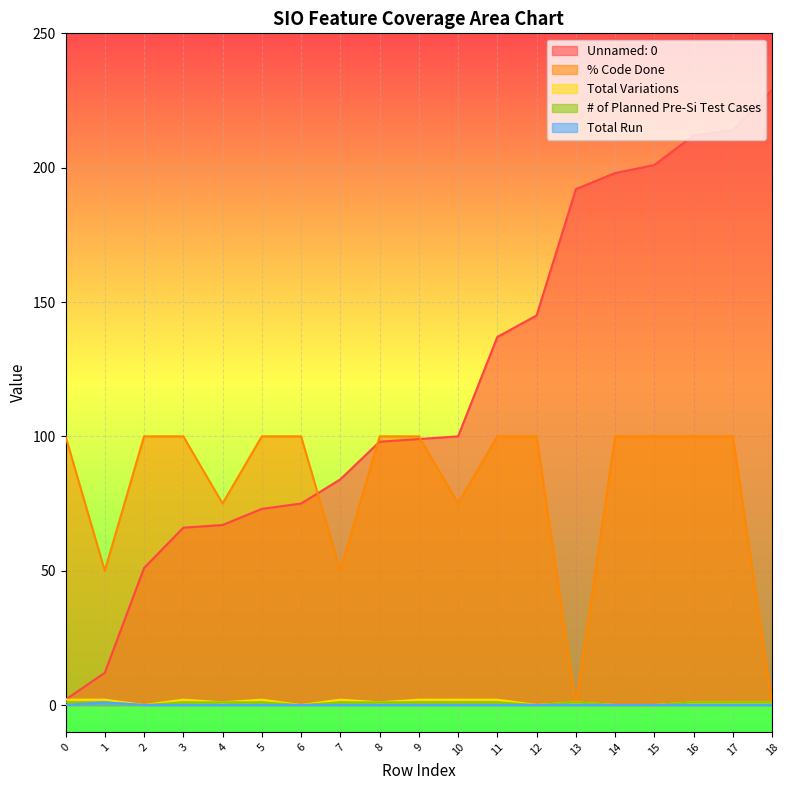

What is the maximum value for % Code Done?

100